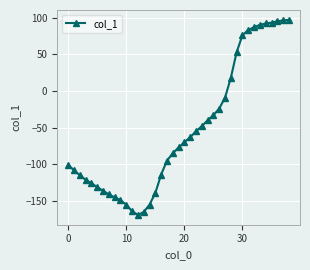

What is the greatest value displayed?

97